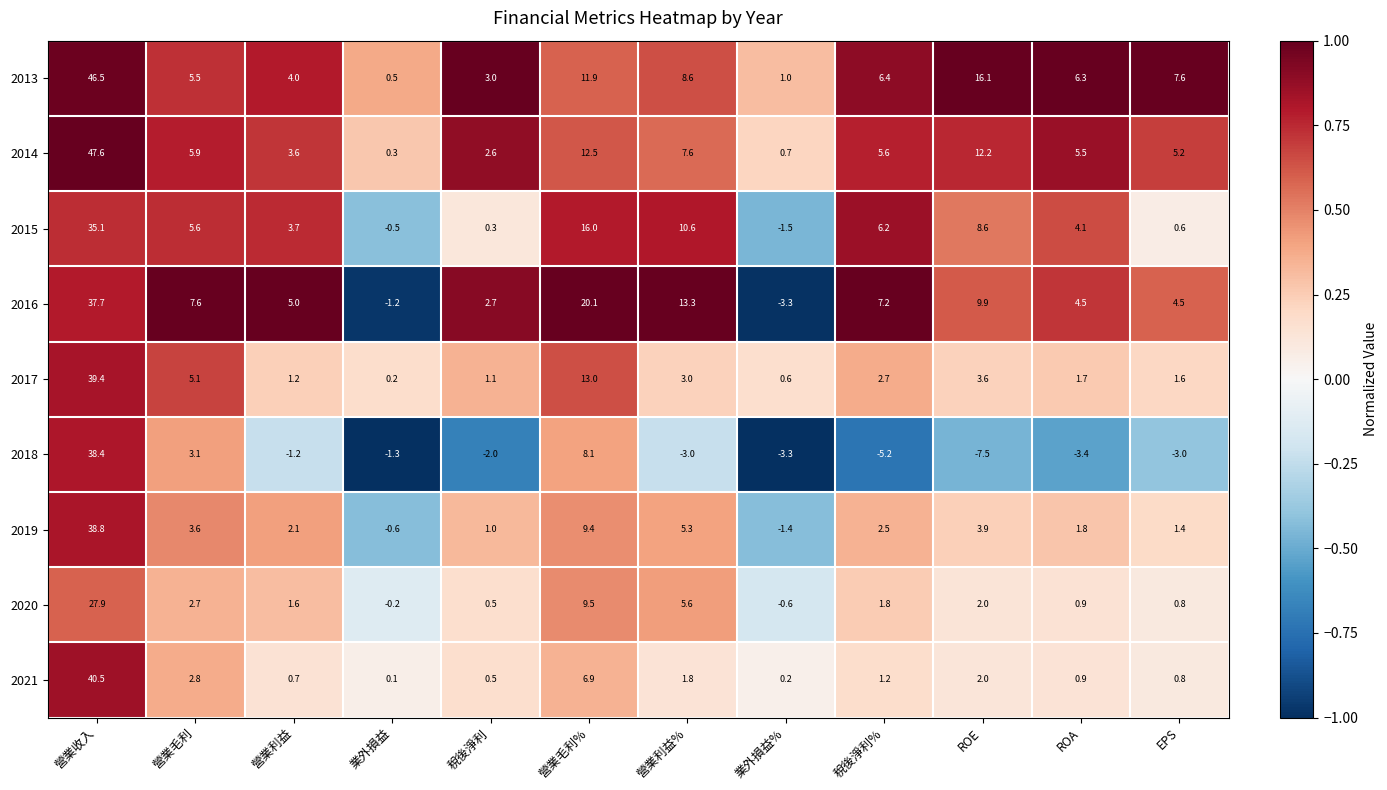

True or false: 2013 has a value of 7.8 at 營業毛利.

False